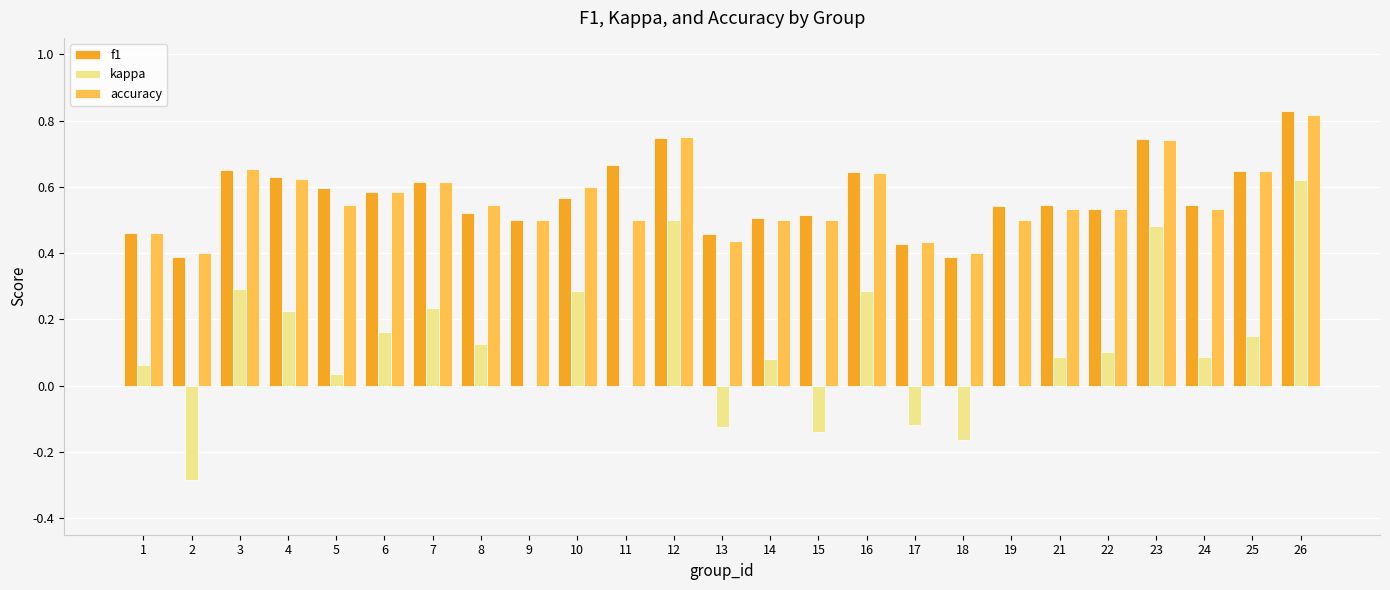

Which series changed the most between 16 and 17?

kappa